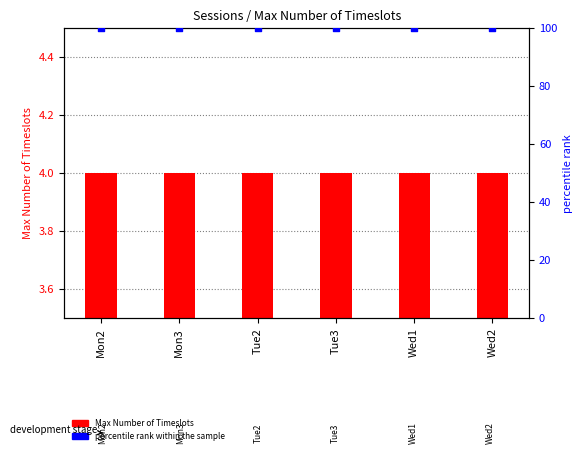

At how many categories does at least one series exceed 68?

6